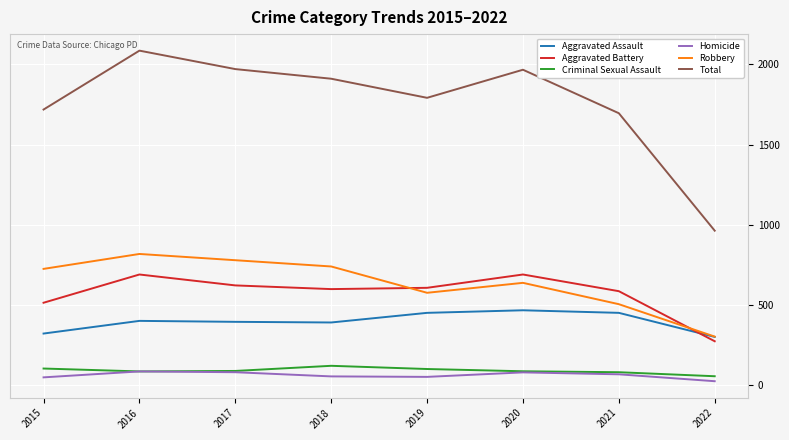

List the series in order of their peak value, highest first.

Total, Robbery, Aggravated Battery, Aggravated Assault, Criminal Sexual Assault, Homicide